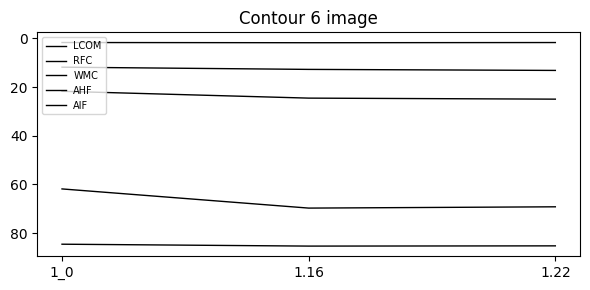

What is the minimum value shown in the chart?

1.7